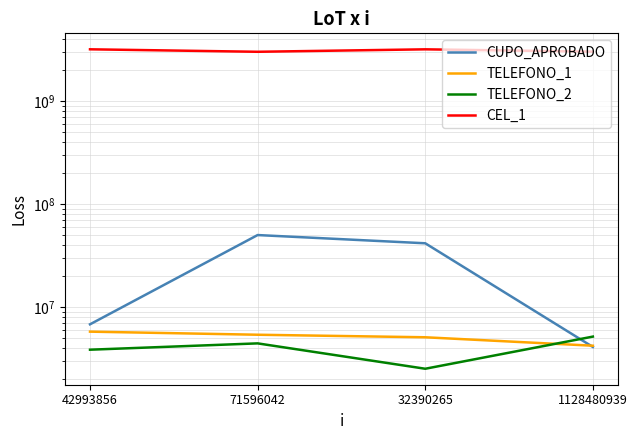

How many intersections are there between TELEFONO_1 and TELEFONO_2?

1